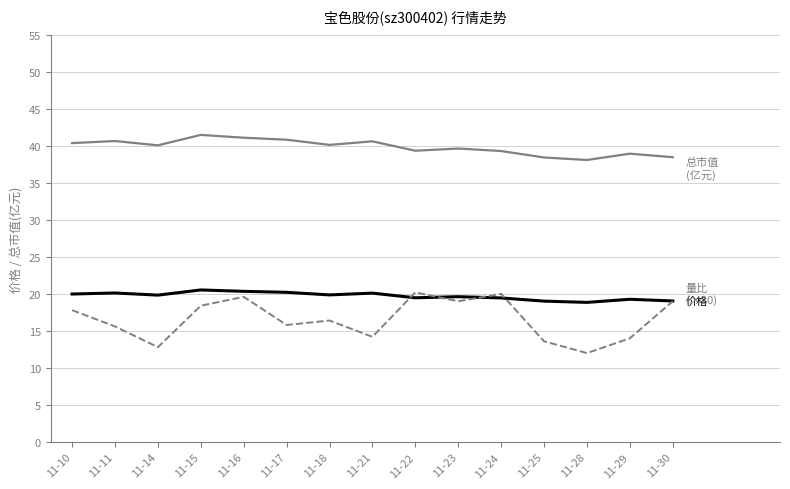

What is the total value across all series at 11-29?

72.2